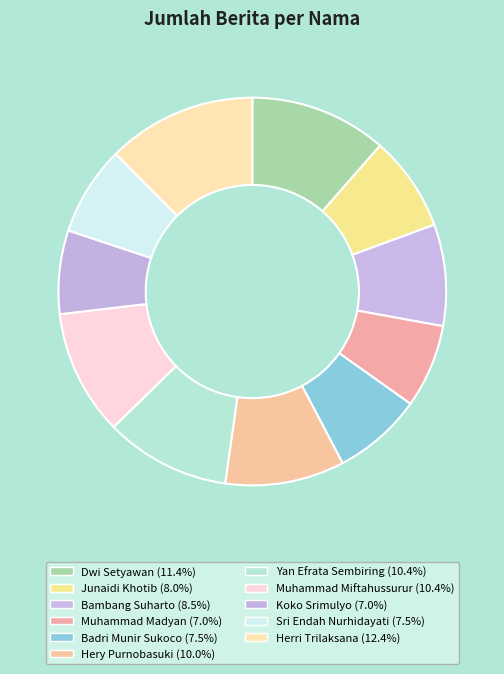

Which slice is the largest?

Herri Trilaksana